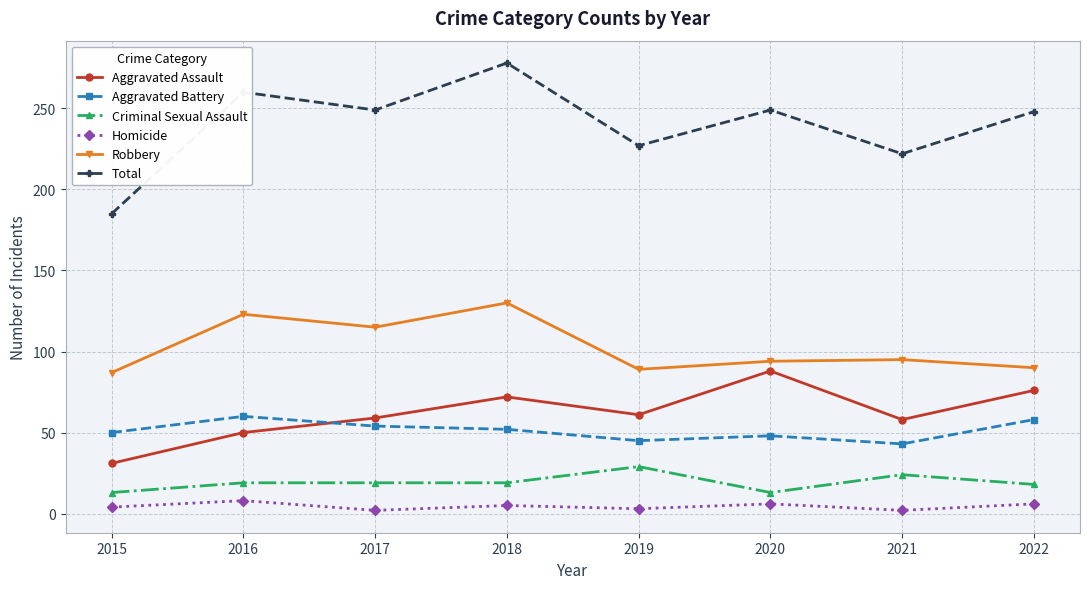

At which category is the sum across all series the highest?

2018